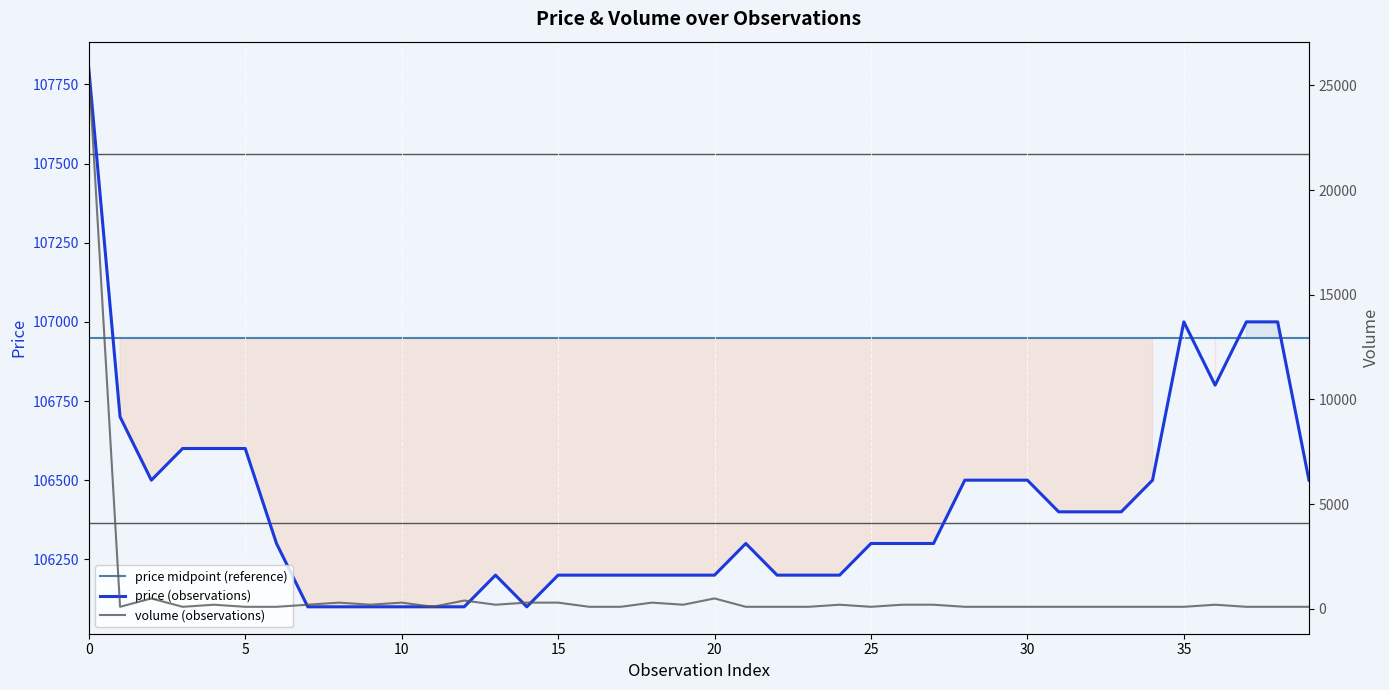

In price, how many points are higher than both neighbors (excluding endpoints)?

3